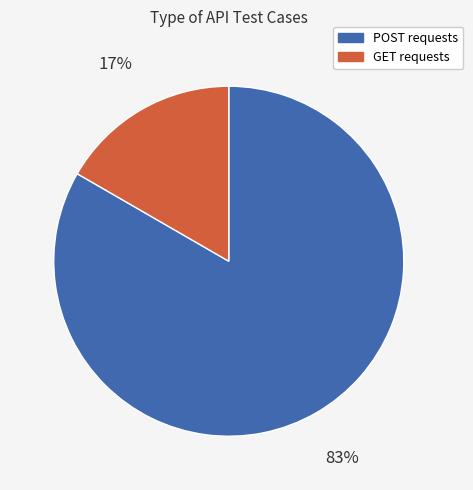

Is there any slice that represents more than half of the pie?

Yes